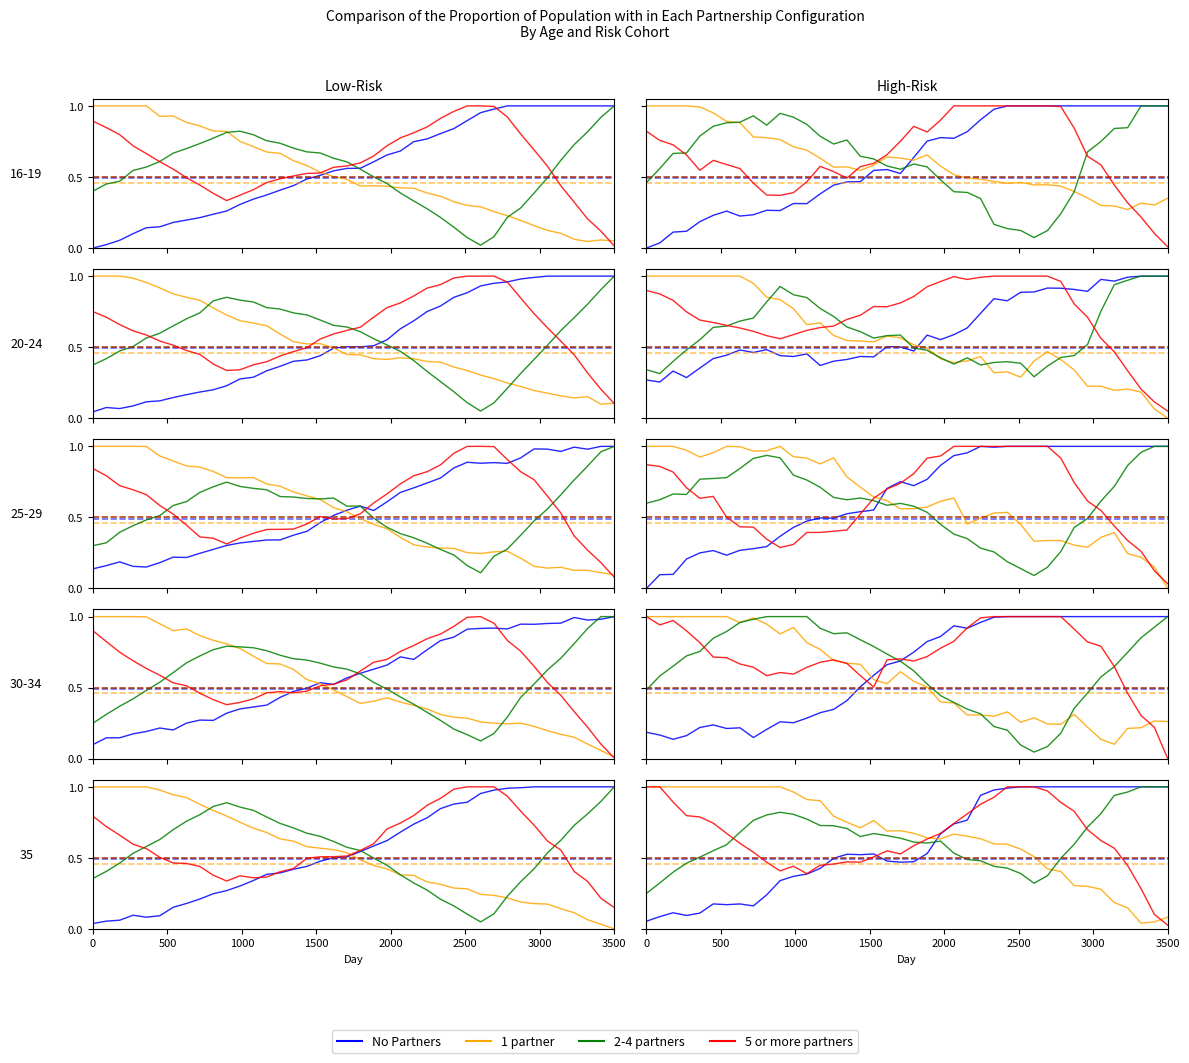

Rank the series by their maximum value, from highest to lowest.

No Partners, 1 partner, 2-4 partners, 5 or more partners